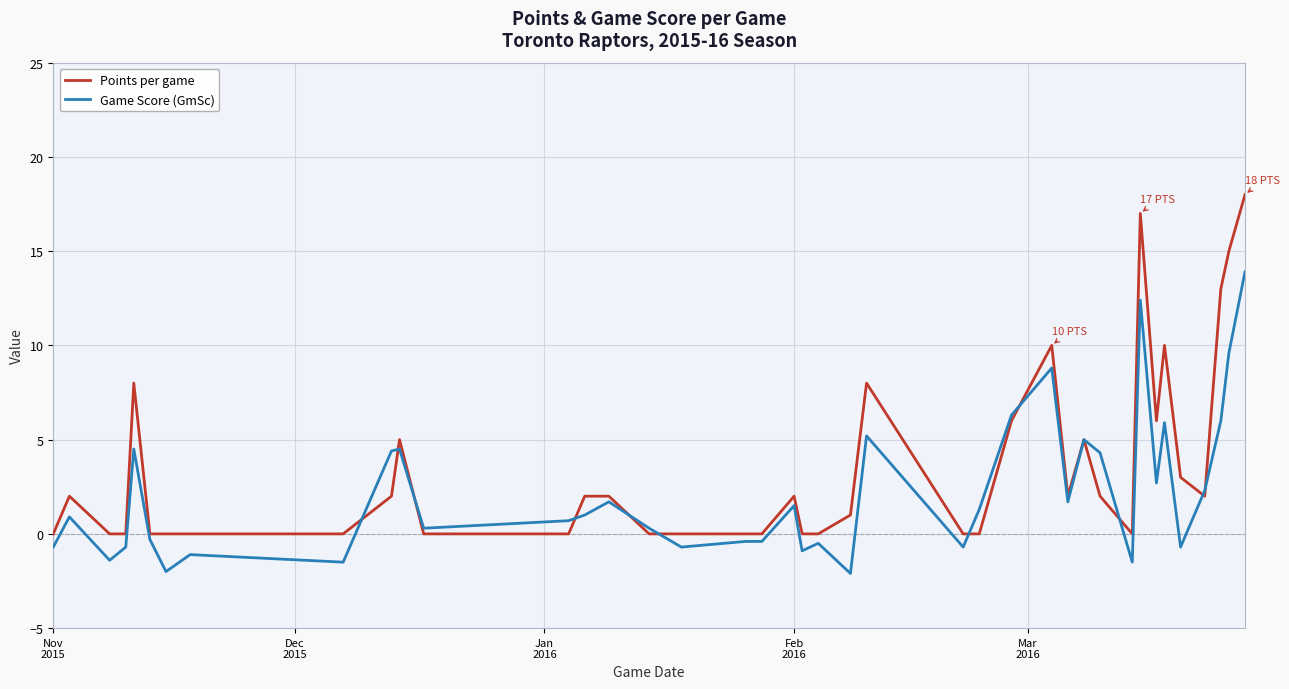

Rank the series by their average value, from lowest to highest.

Game Score (GmSc), Points per game